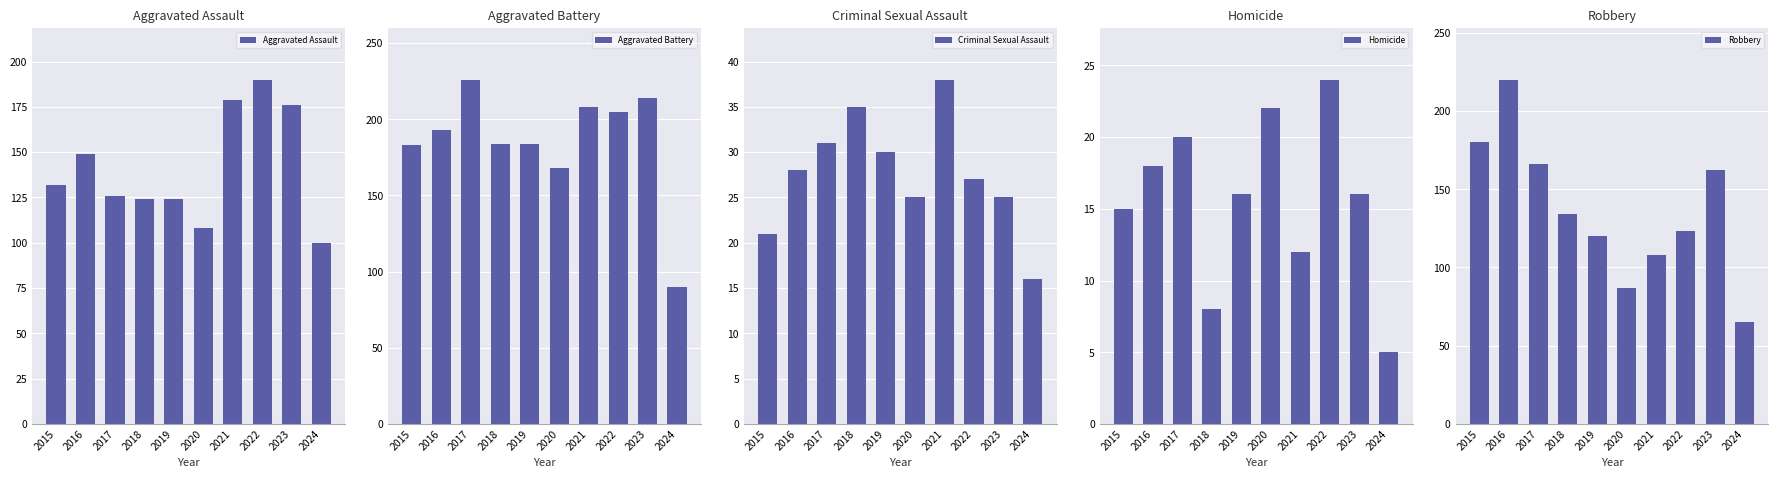

Which has a higher value, 2018 or 2017?

2017